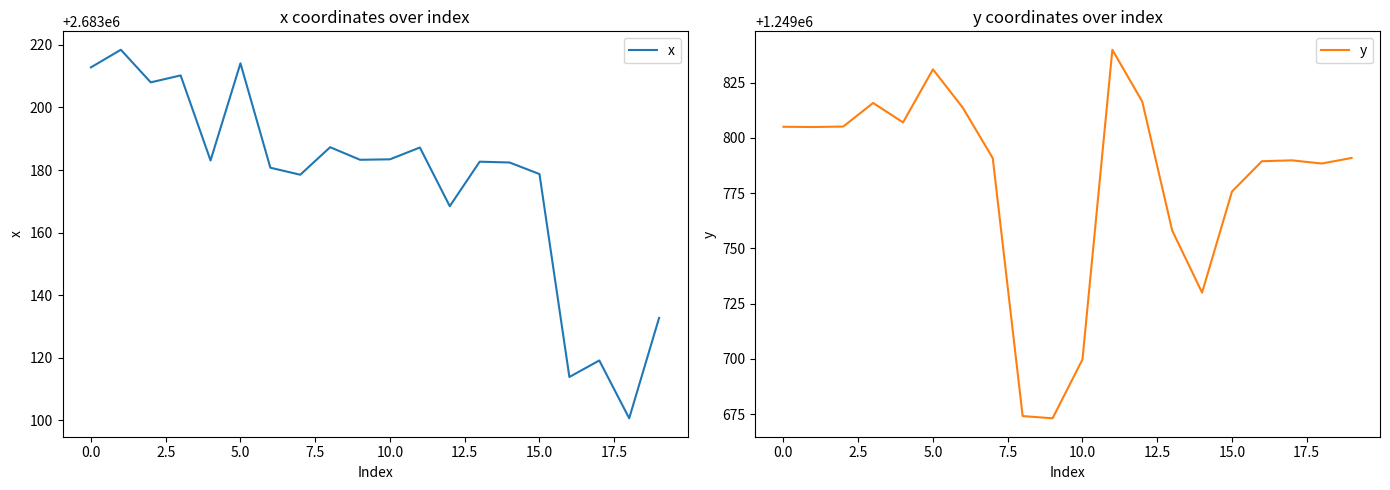

Is the value of x at 12.5 greater than the value of y at 2.5?

Yes